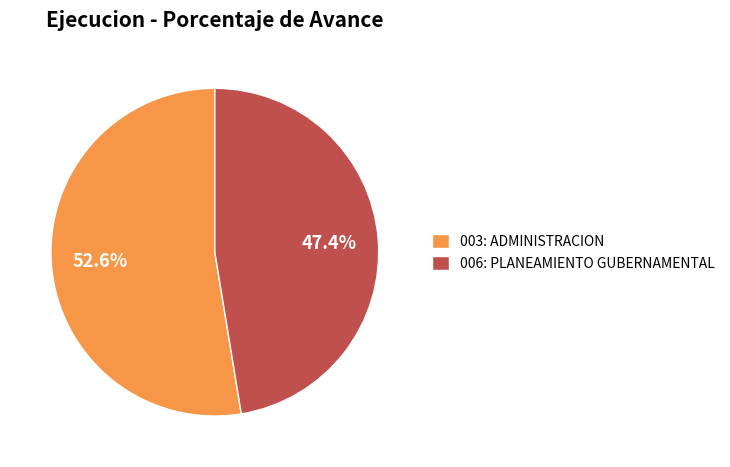

Rank the categories by value from highest to lowest.

003: ADMINISTRACION, 006: PLANEAMIENTO GUBERNAMENTAL